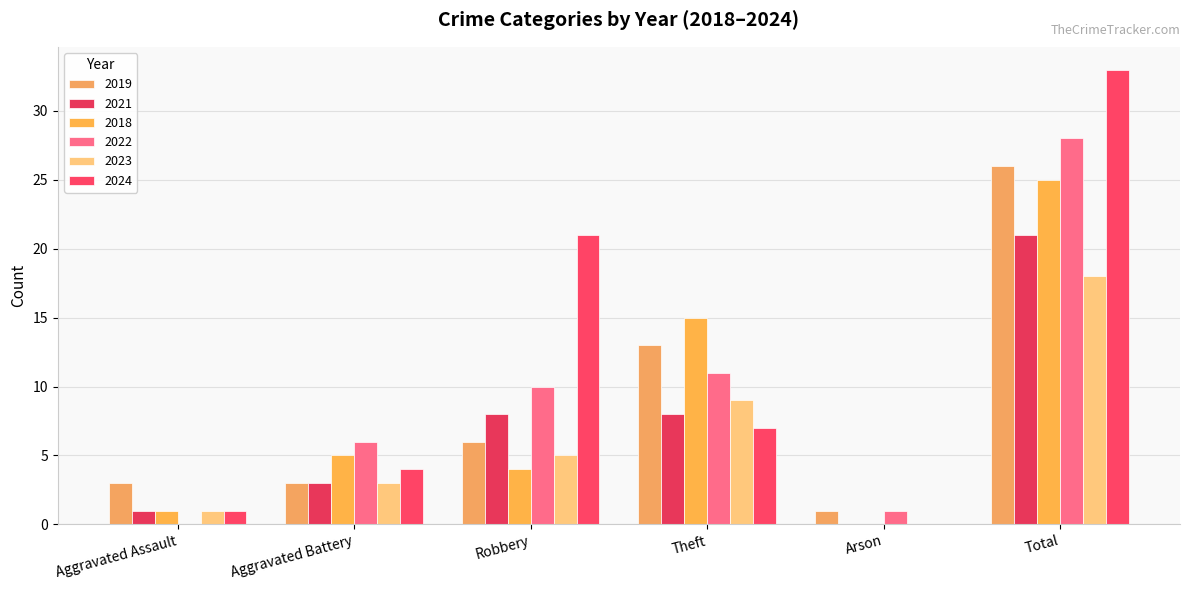

Count the number of data series in this chart.

6